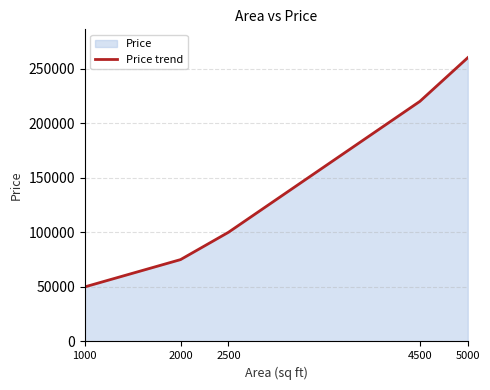

What is the change in value from 2000 to 5000?

+185000